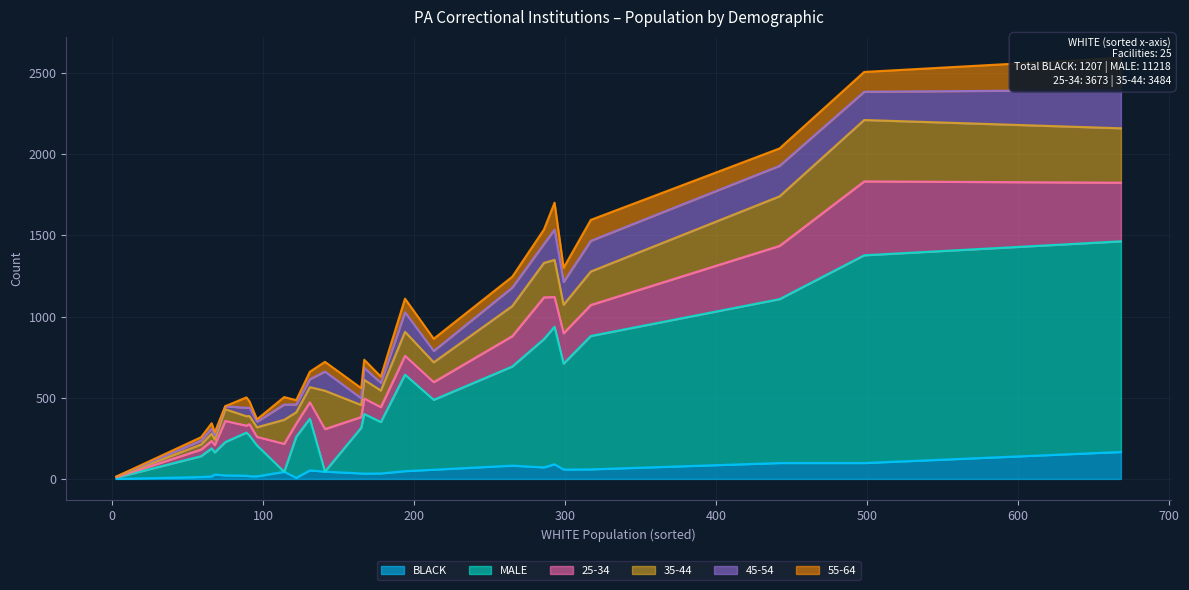

Is it true that 45-54 equals 37 at MUNCY?

False